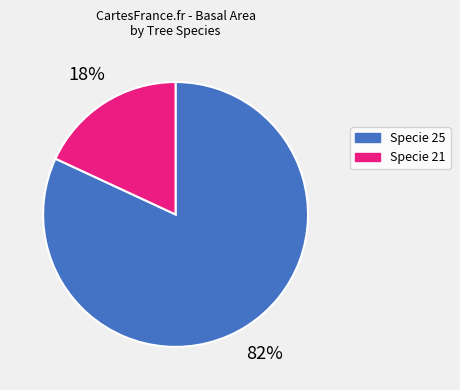

Is there a majority slice in this chart?

Yes